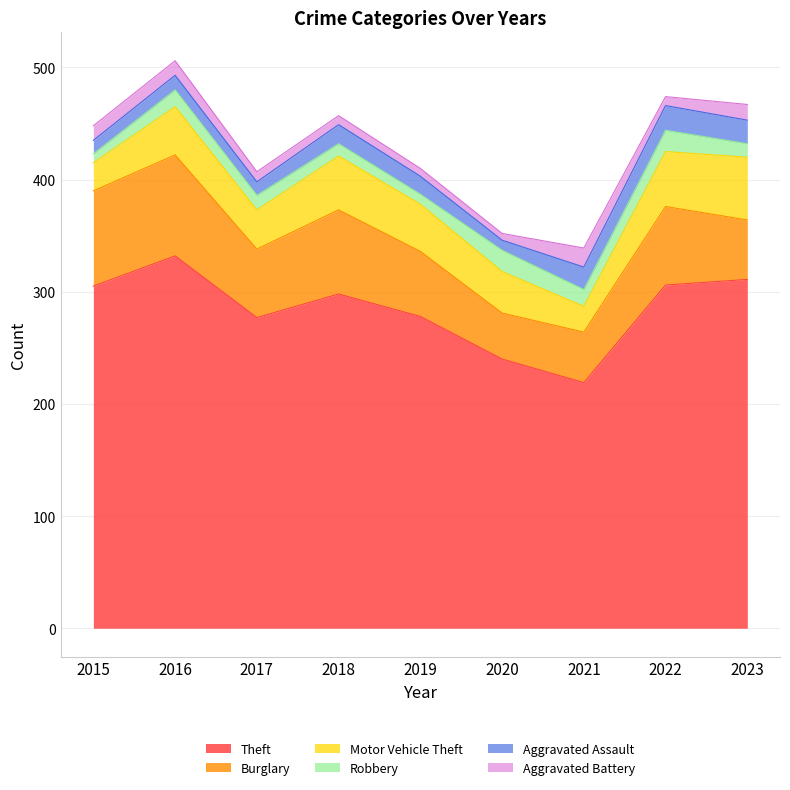

How many values in the Burglary series are below 61?

4